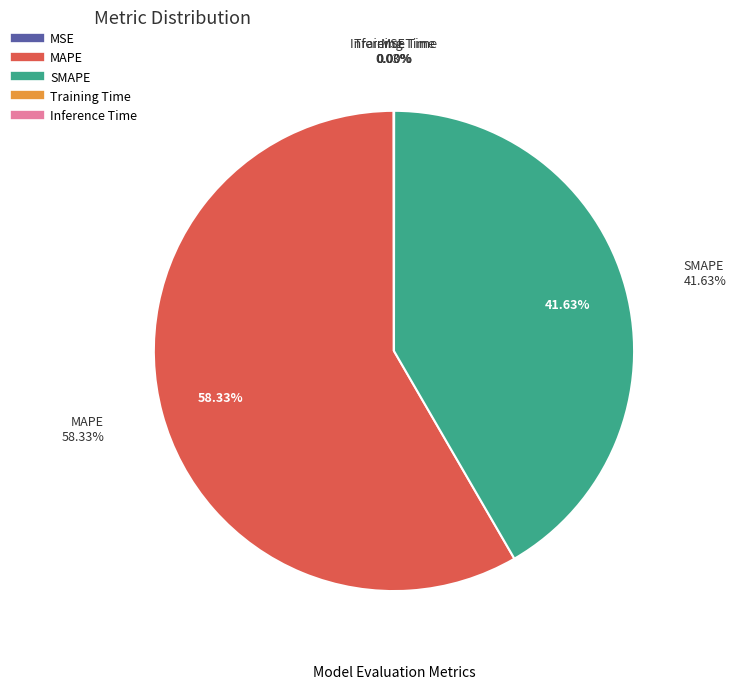

To the nearest percent, what is the difference between the largest and smallest slice percentages?

58%